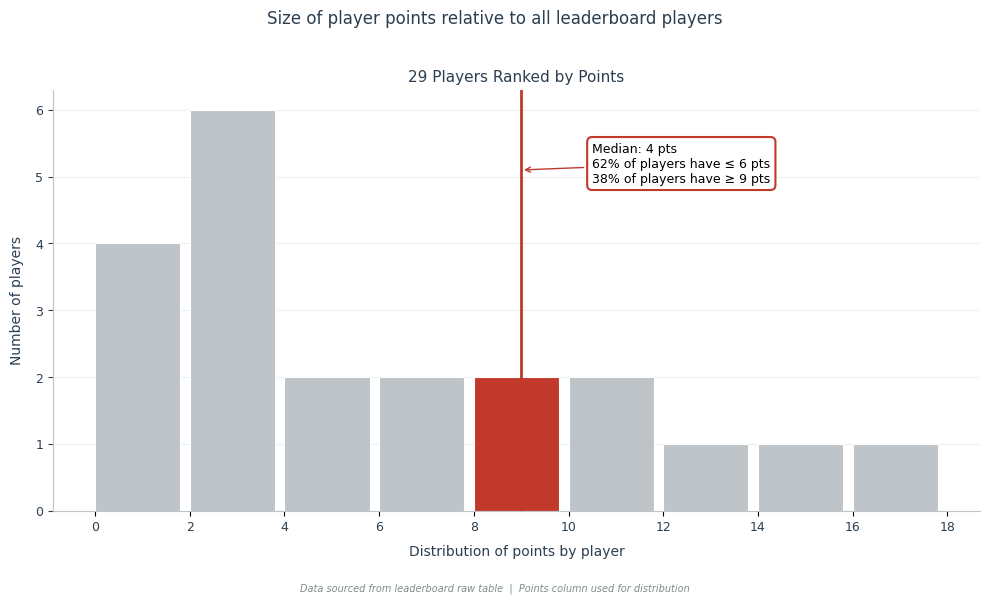

Which range on the x-axis has the tallest bar?

2 to 4